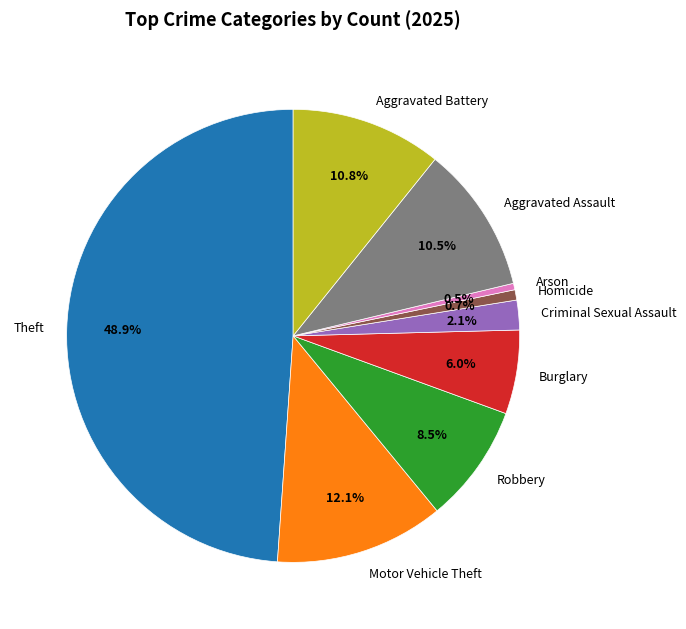

Which category has the biggest portion of the pie?

Theft